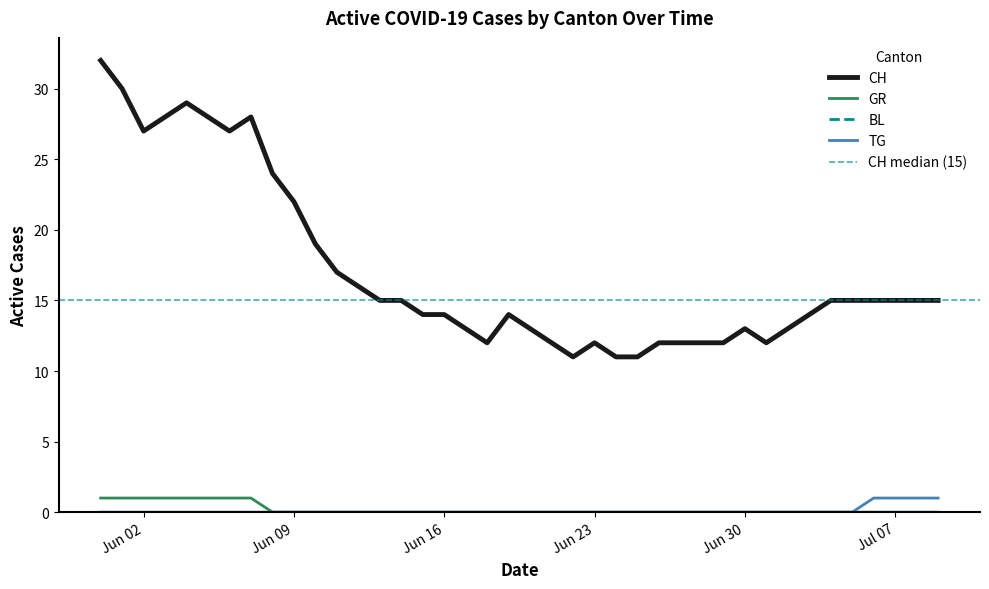

How many data points in CH are less than 15?

19